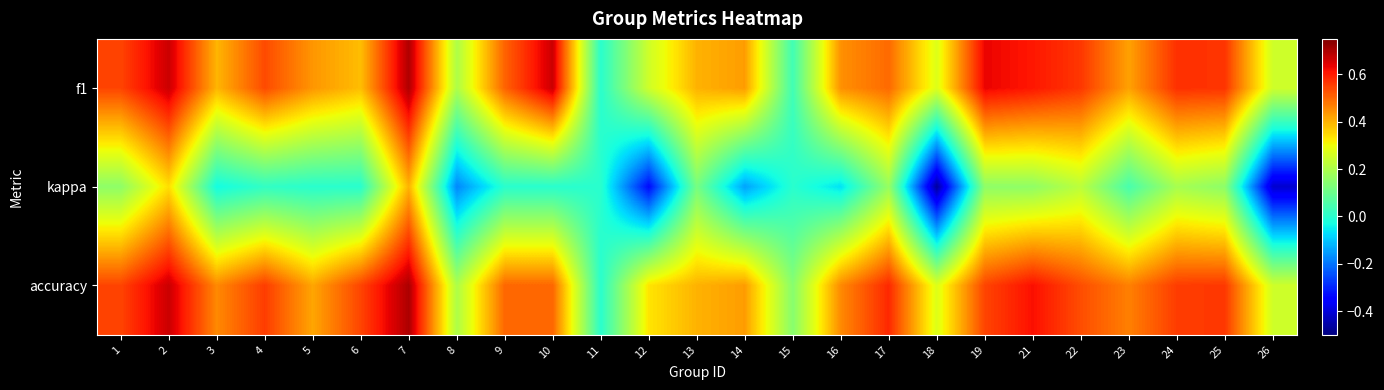

Reading left to right, list all the values displayed in this chart.

f1: 1=0.5	2=0.7	3=0.4	4=0.5	5=0.4	6=0.4	7=0.7	8=0.2	9=0.5	10=0.7	11=0.0	12=0.2	13=0.4	14=0.4	15=0.0	16=0.4	17=0.5	18=0.3	19=0.6	21=0.6	22=0.6	23=0.4	24=0.6	25=0.6	26=0.2
kappa: 1=0.2	2=0.3	3=-0.0	4=0.0	5=0.0	6=0.0	7=0.4	8=-0.2	9=0.0	10=0.0	11=0.0	12=-0.3	13=0.1	14=-0.1	15=0.0	16=-0.1	17=0.2	18=-0.5	19=0.2	21=0.2	22=0.2	23=0.0	24=0.2	25=0.2	26=-0.4
accuracy: 1=0.5	2=0.7	3=0.5	4=0.6	5=0.4	6=0.5	7=0.7	8=0.2	9=0.5	10=0.5	11=0.0	12=0.3	13=0.4	14=0.4	15=0.1	16=0.5	17=0.6	18=0.3	19=0.5	21=0.6	22=0.5	23=0.5	24=0.6	25=0.6	26=0.2